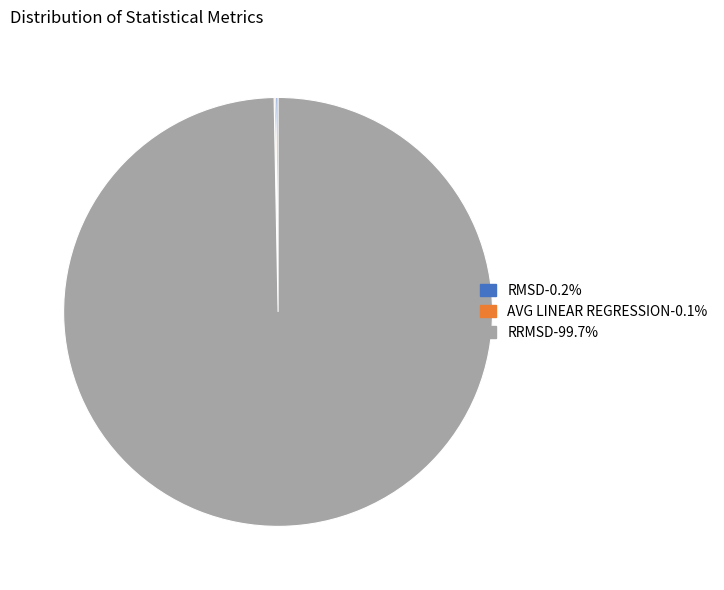

Is there any slice that represents more than half of the pie?

Yes